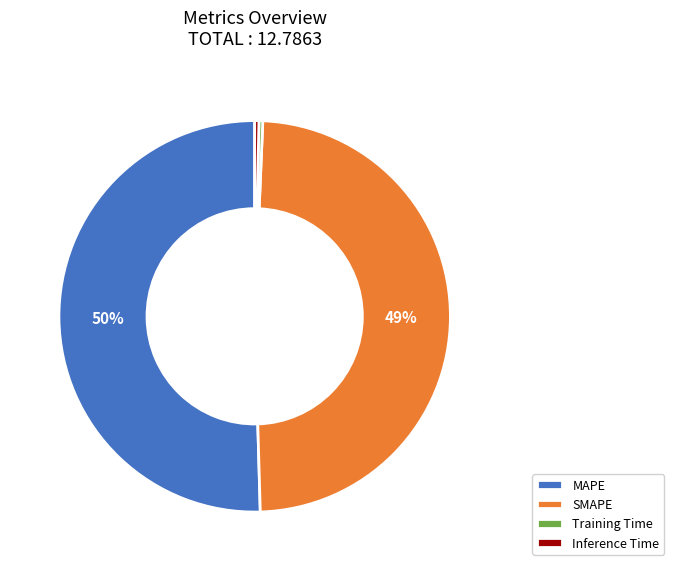

Which slice is the largest?

MAPE